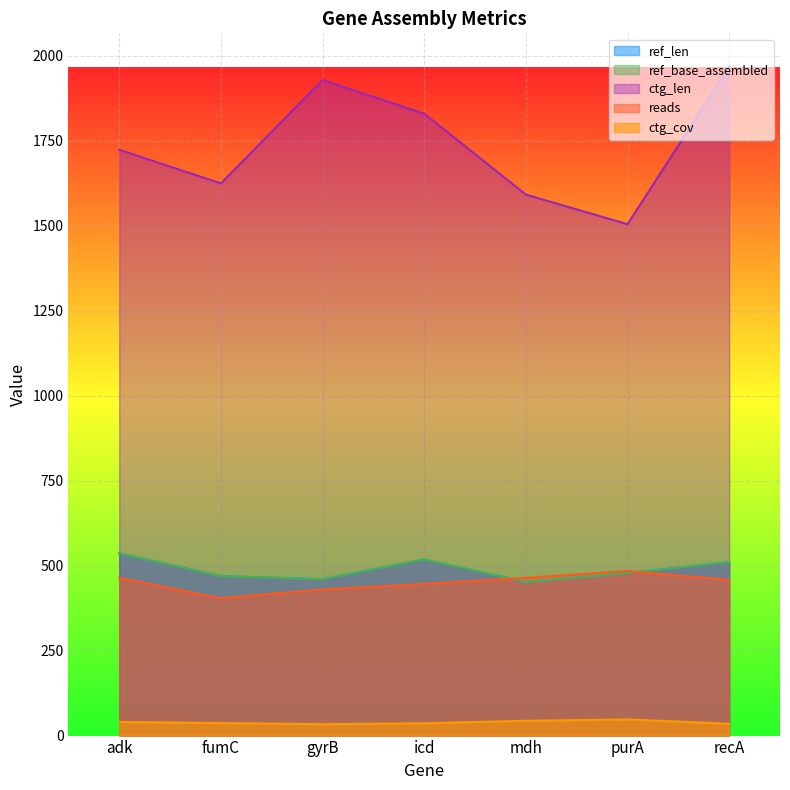

Is the value of ref_len at fumC greater than the value of ctg_cov at icd?

Yes